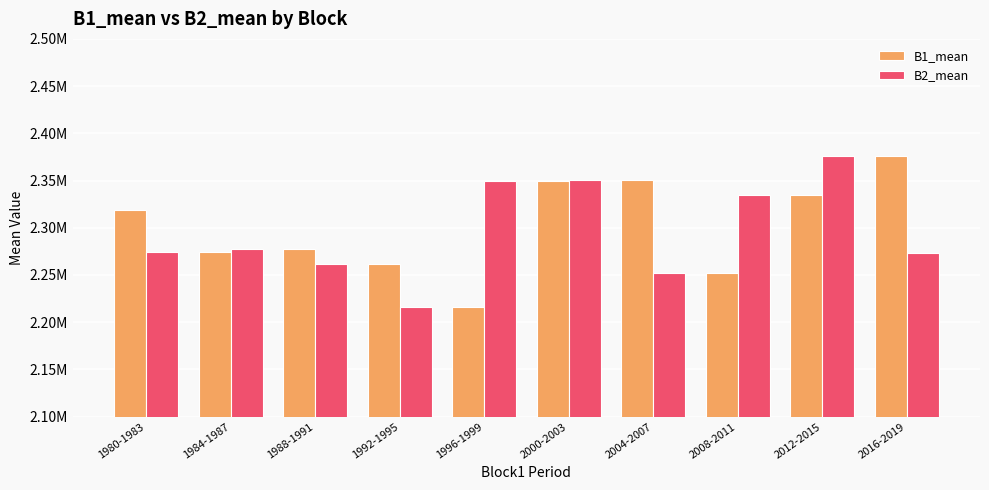

List the labels in order of B1_mean value, smallest first.

1996-1999, 2008-2011, 1992-1995, 1984-1987, 1988-1991, 1980-1983, 2012-2015, 2000-2003, 2004-2007, 2016-2019